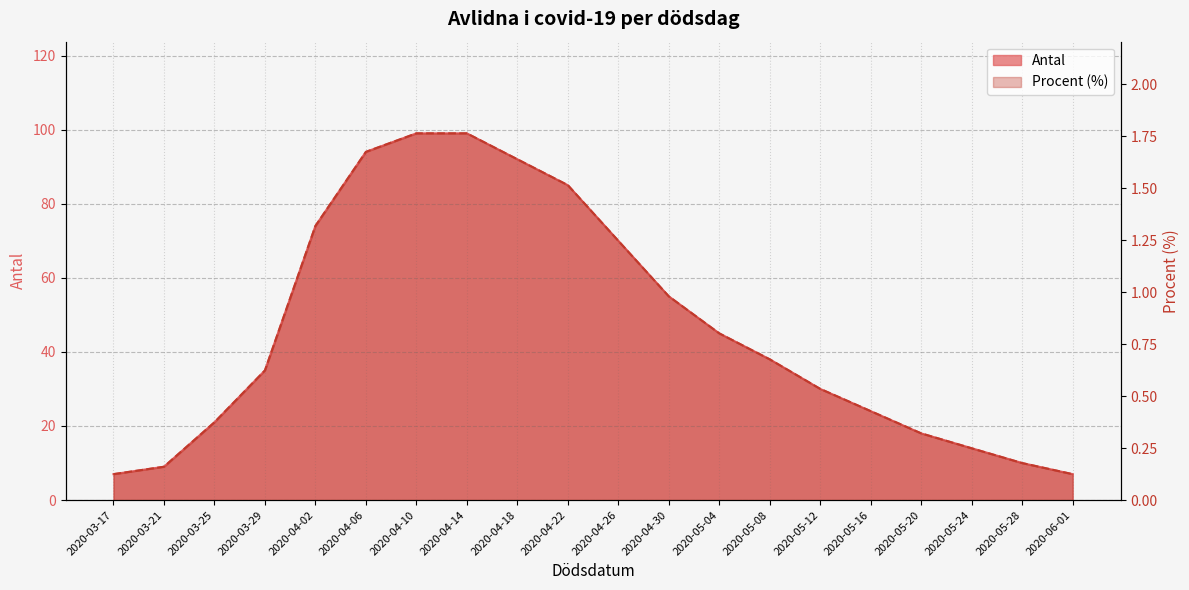

At which category is the sum across all series the highest?

2020-04-10